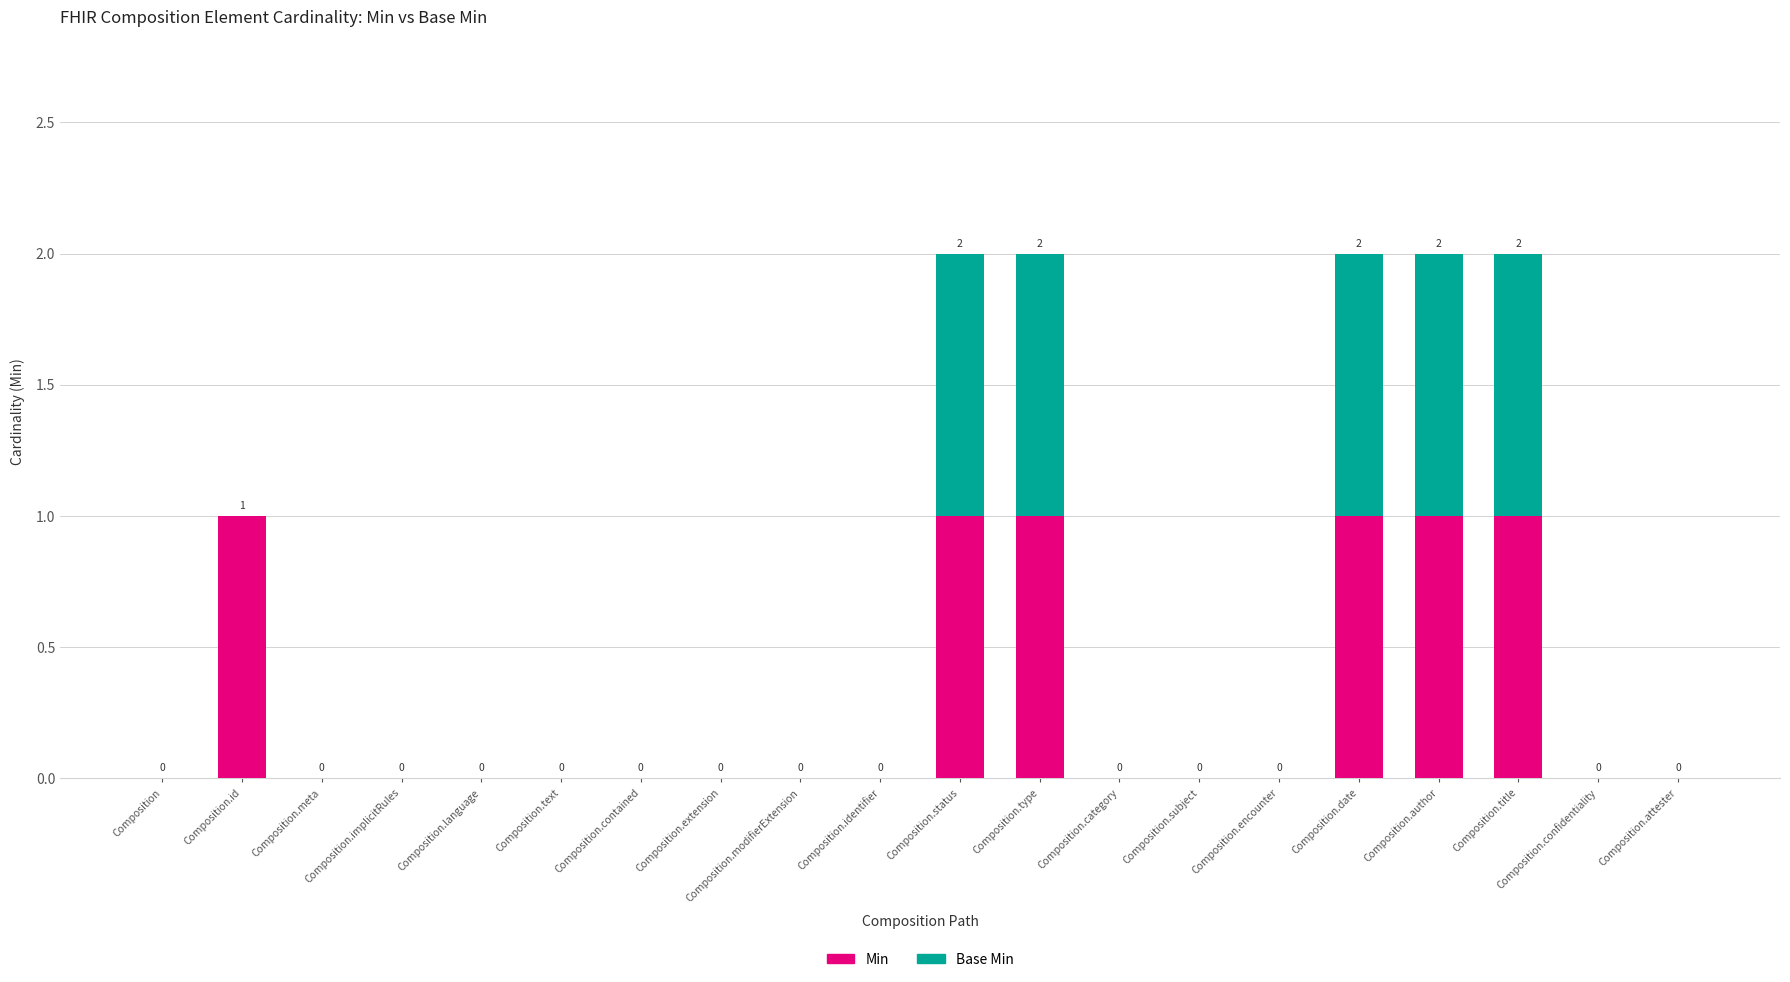

How many Min values are between 0 and 1?

20